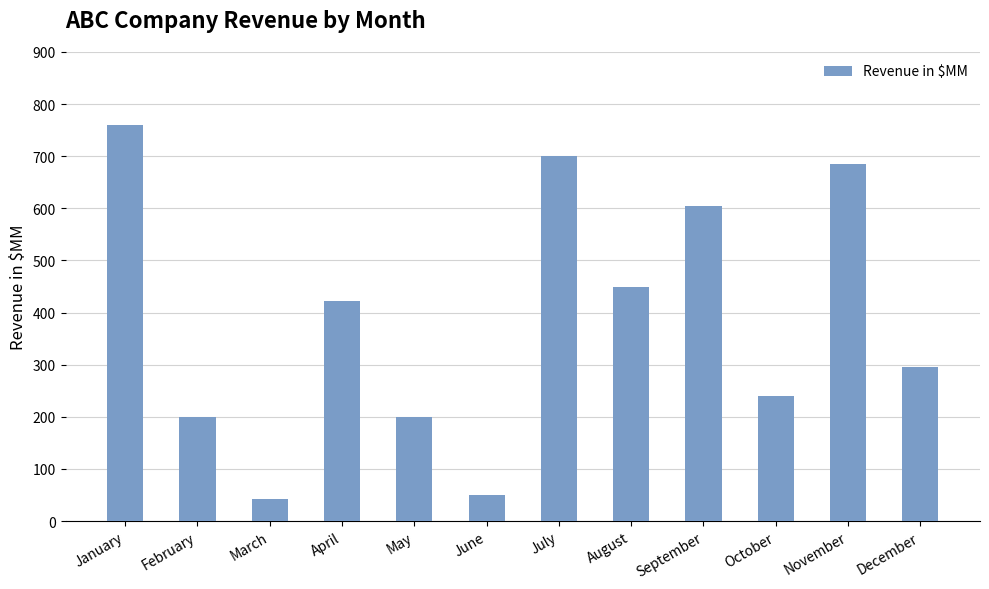

How many data points does each series have?

12